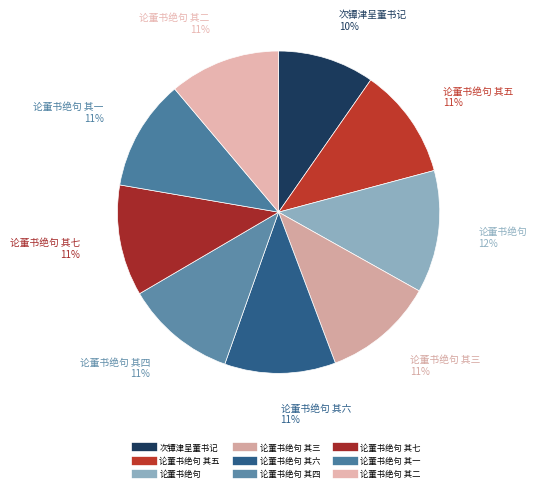

How many slices are in this pie chart?

9